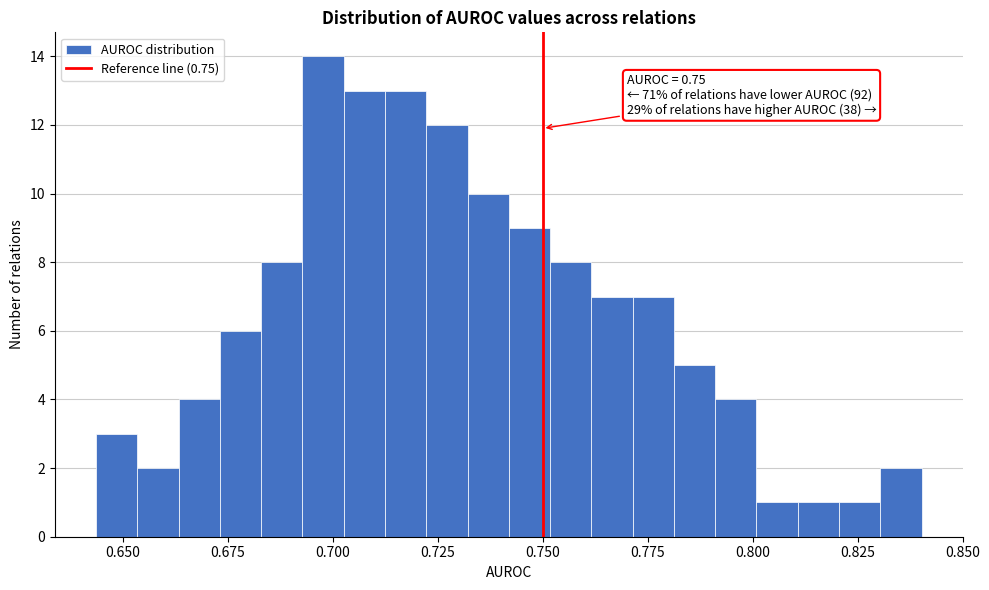

Read against the x-axis, roughly where is the centre of the tallest bar?

0.700